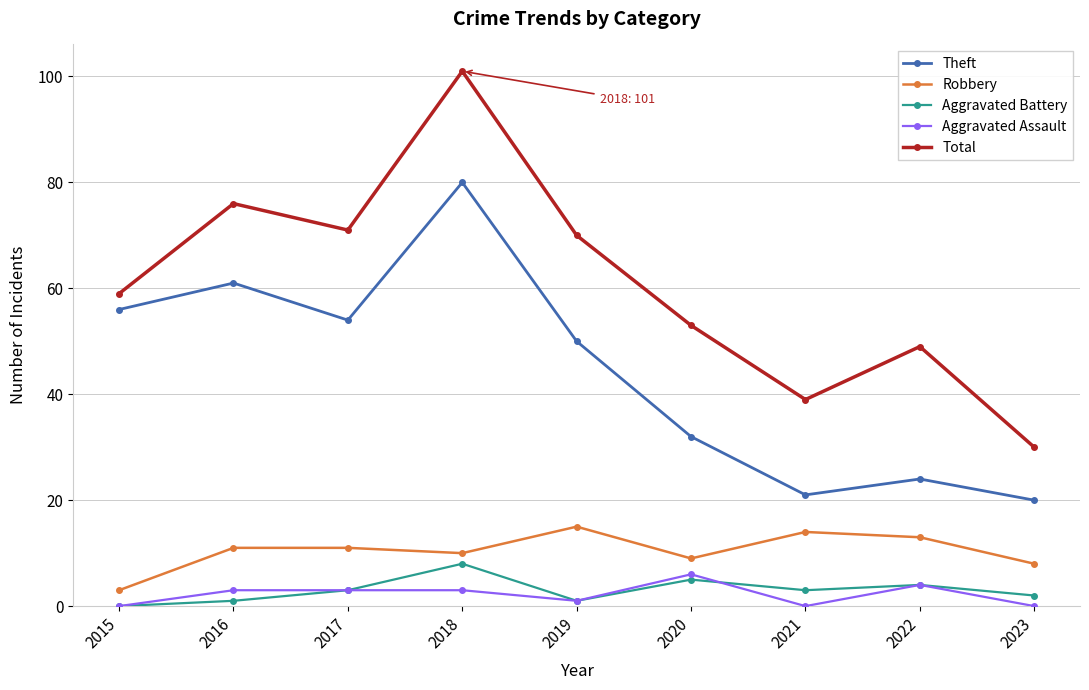

Between 2015 and 2017, which series saw the biggest shift?

Total